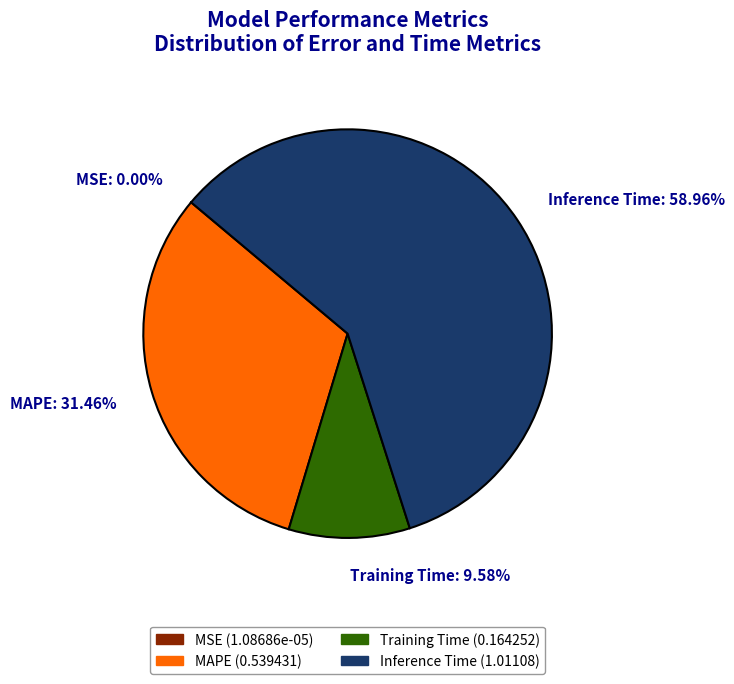

To the nearest percent, what is the difference between the largest and smallest slice percentages?

59%